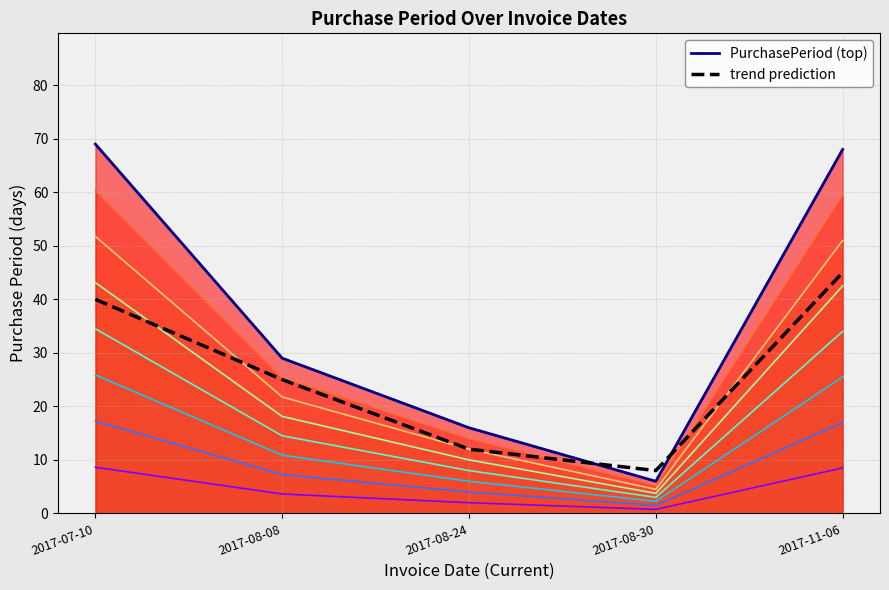

Which has a higher value, 2017-07-10 or 2017-08-30?

2017-07-10